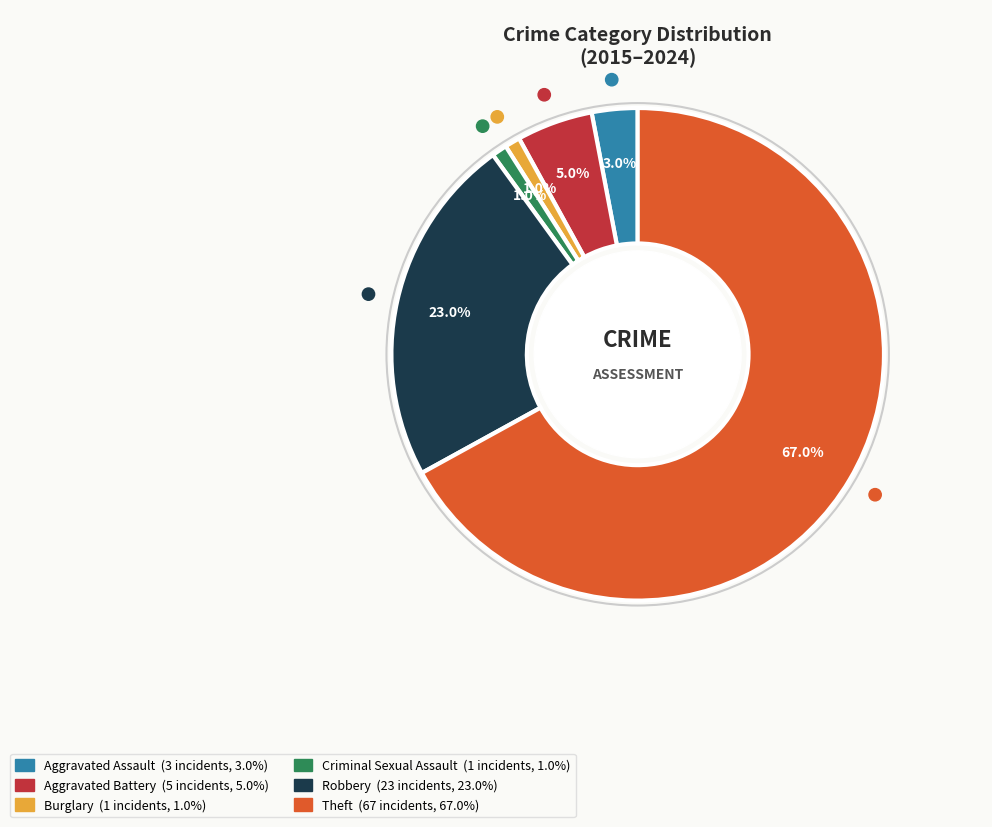

True or false: Criminal Sexual Assault accounts for 1% of the total.

True